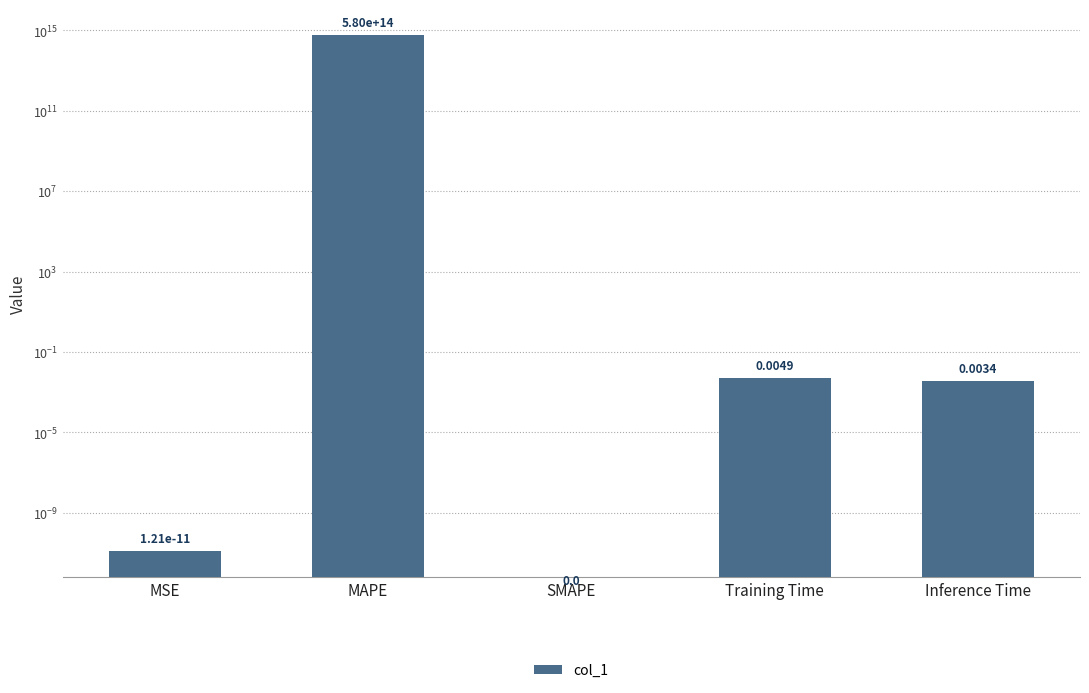

Rank the categories by value from highest to lowest.

MAPE, Training Time, Inference Time, MSE, SMAPE